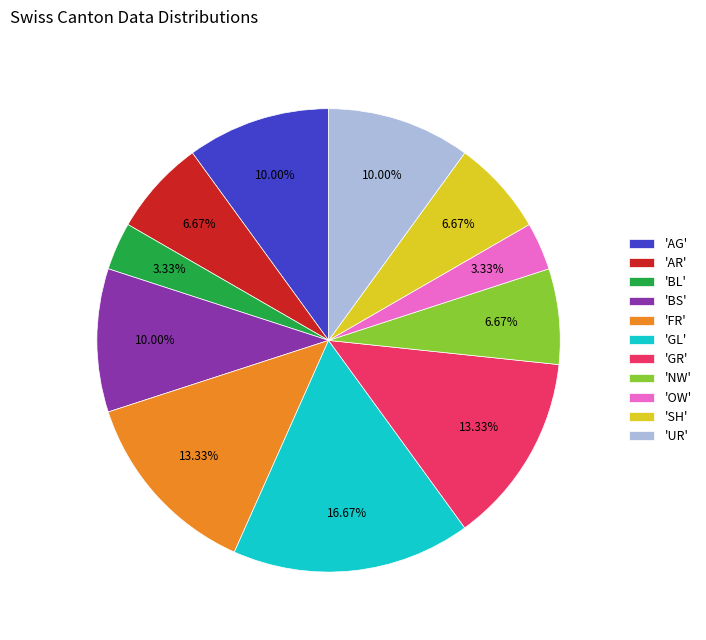

Do 'GR' and 'BL' together represent more than half of the pie?

No